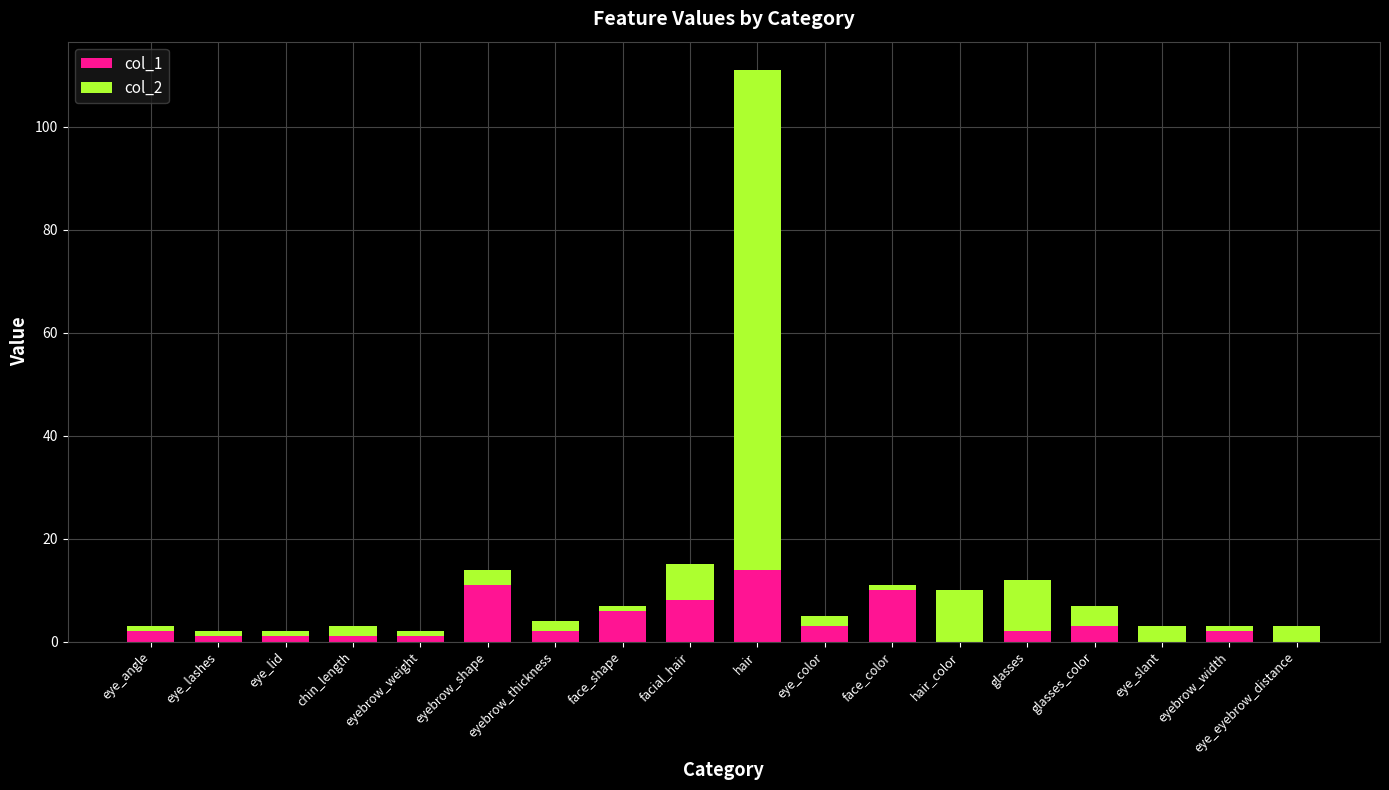

Is it true that col_1 equals 0 at hair_color?

True